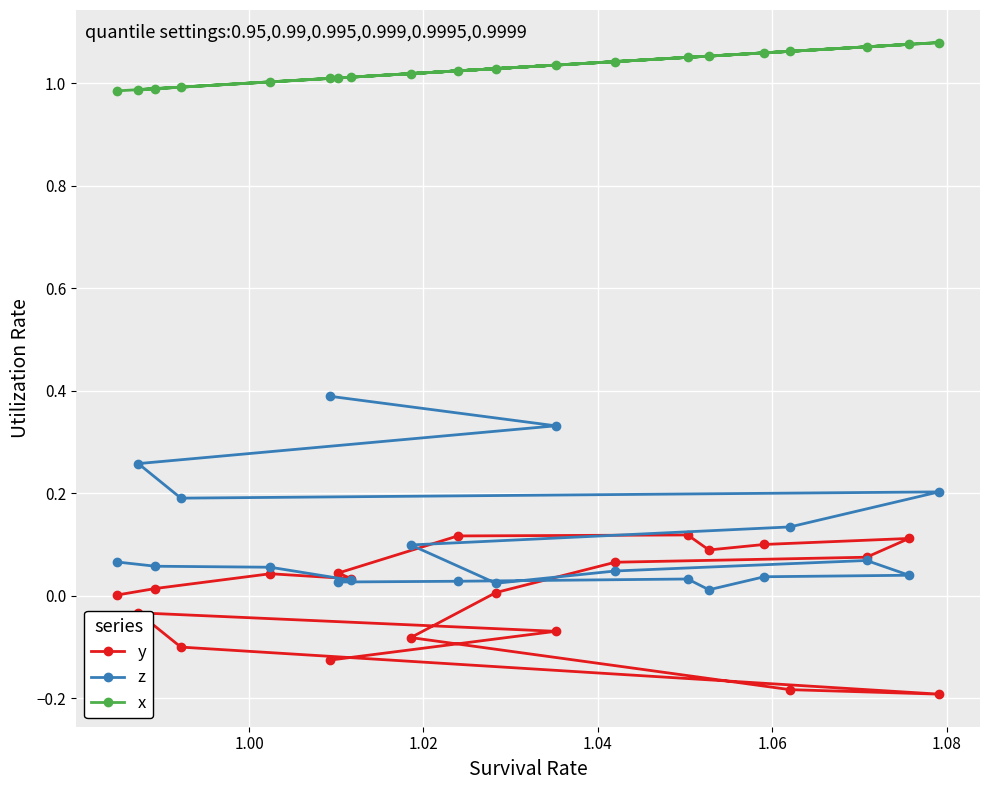

At how many categories does at least one series exceed 0?

20